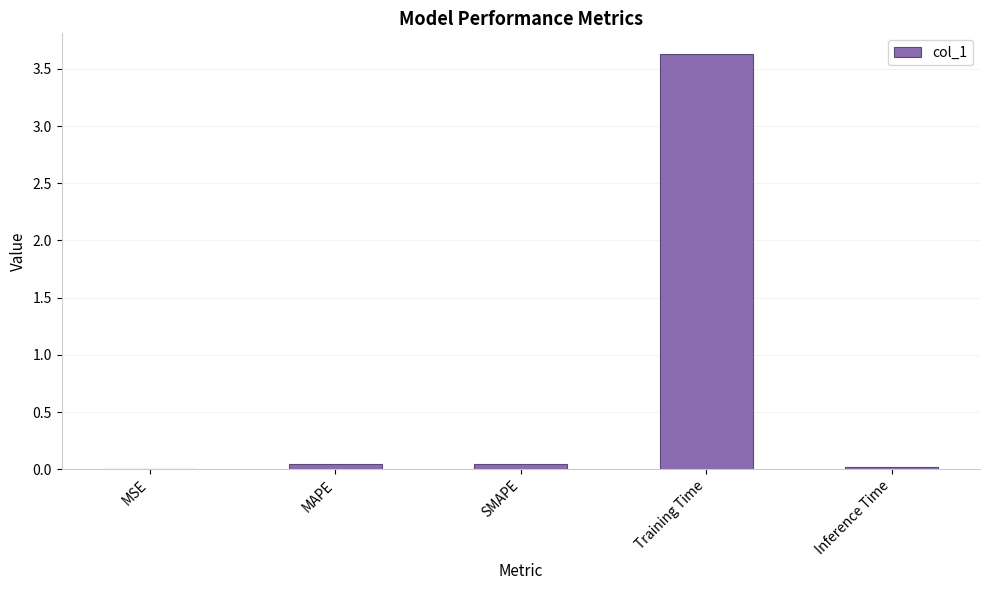

What is the sum of all values?

3.7